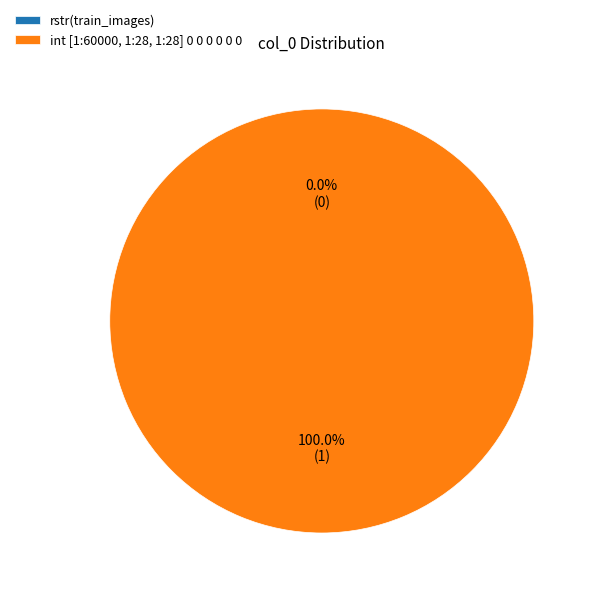

Rank the categories by value from lowest to highest.

rstr(train_images), int [1:60000, 1:28, 1:28] 0 0 0 0 0 0